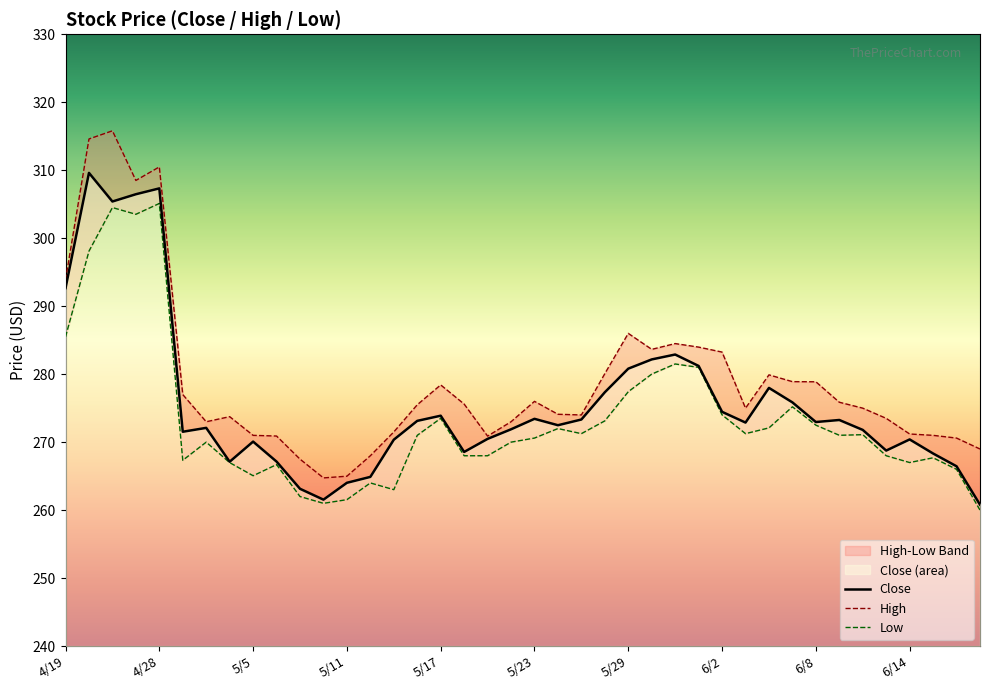

How many interior local valleys does the High series have?

7